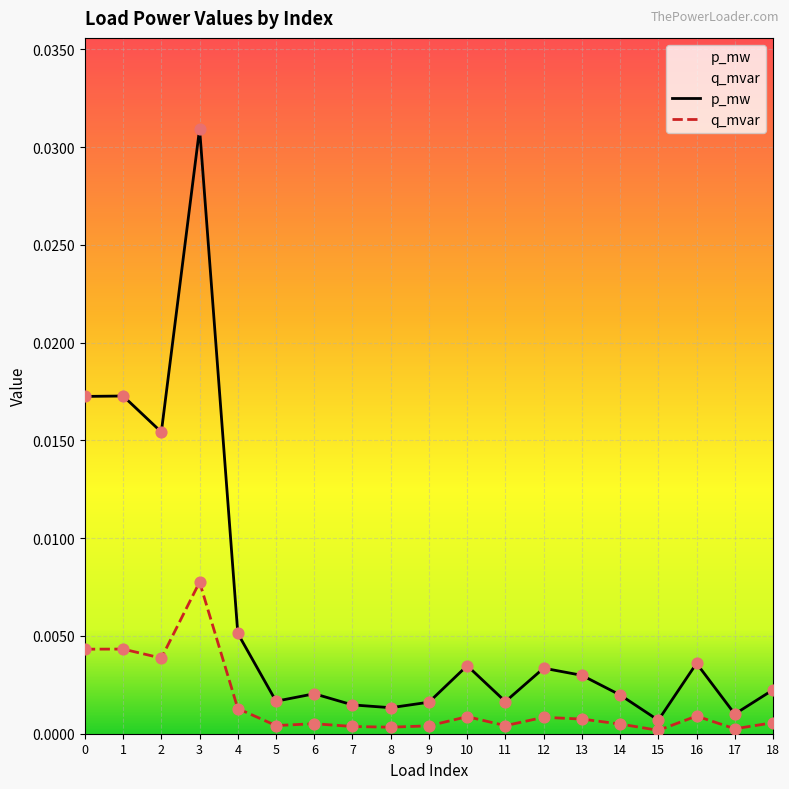

At how many categories does at least one series exceed 0?

19